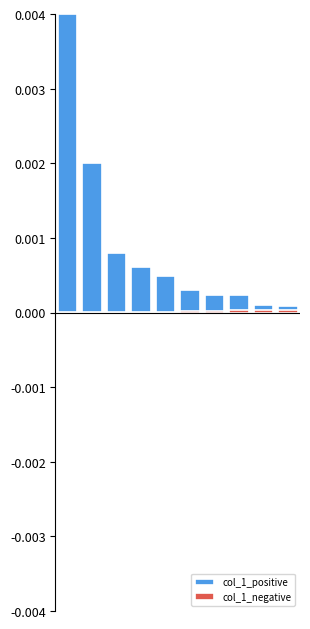

List the series in order of their overall mean, lowest first.

col_1_negative, col_1_positive